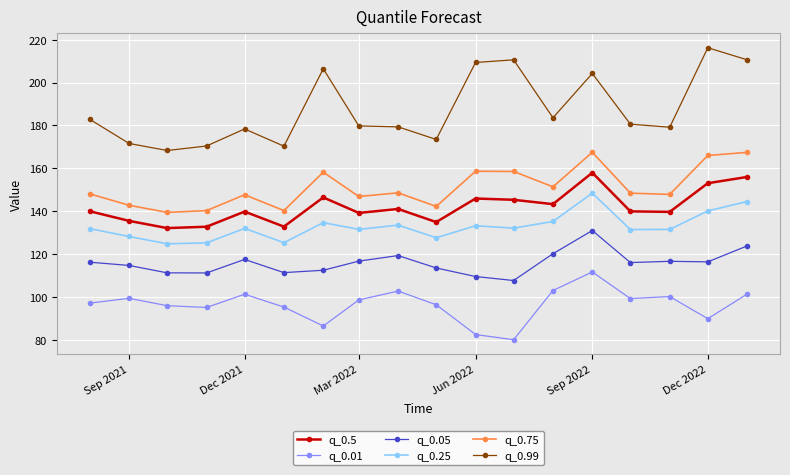

True or false: q_0.99 and q_0.25 intersect in this chart.

False